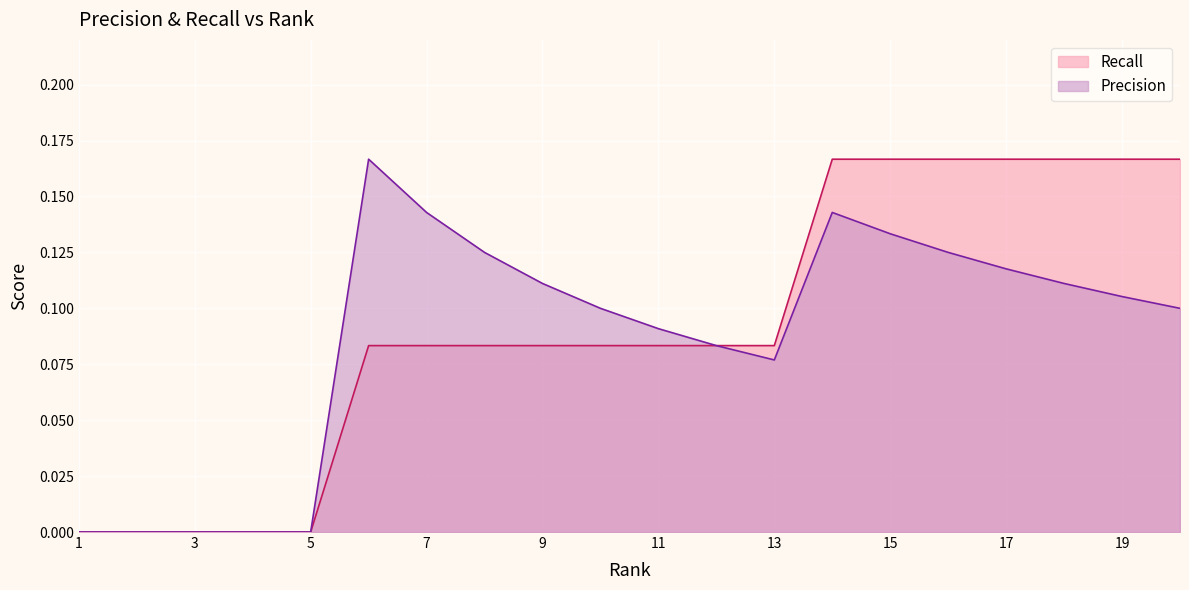

How many lines are shown in the chart?

2